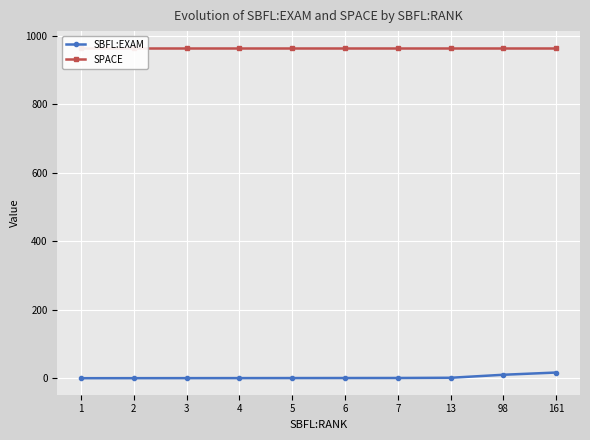

How many lines are shown in the chart?

2